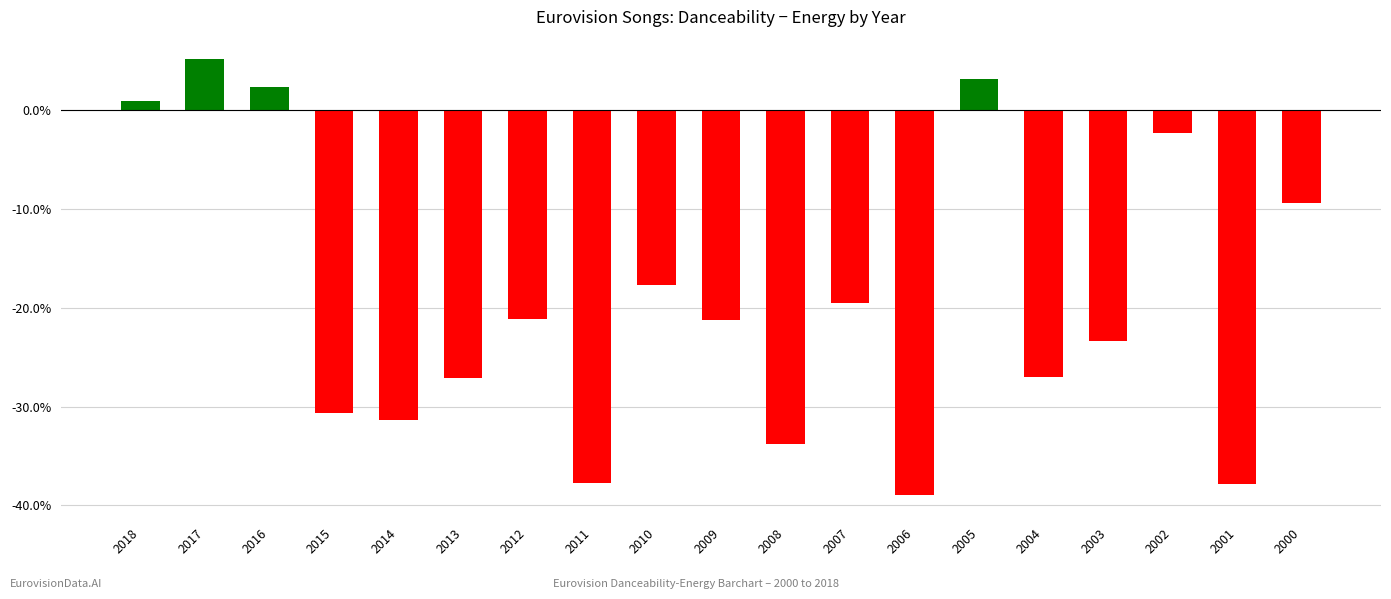

What is the change in value from 2014 to 2006?

-0.1